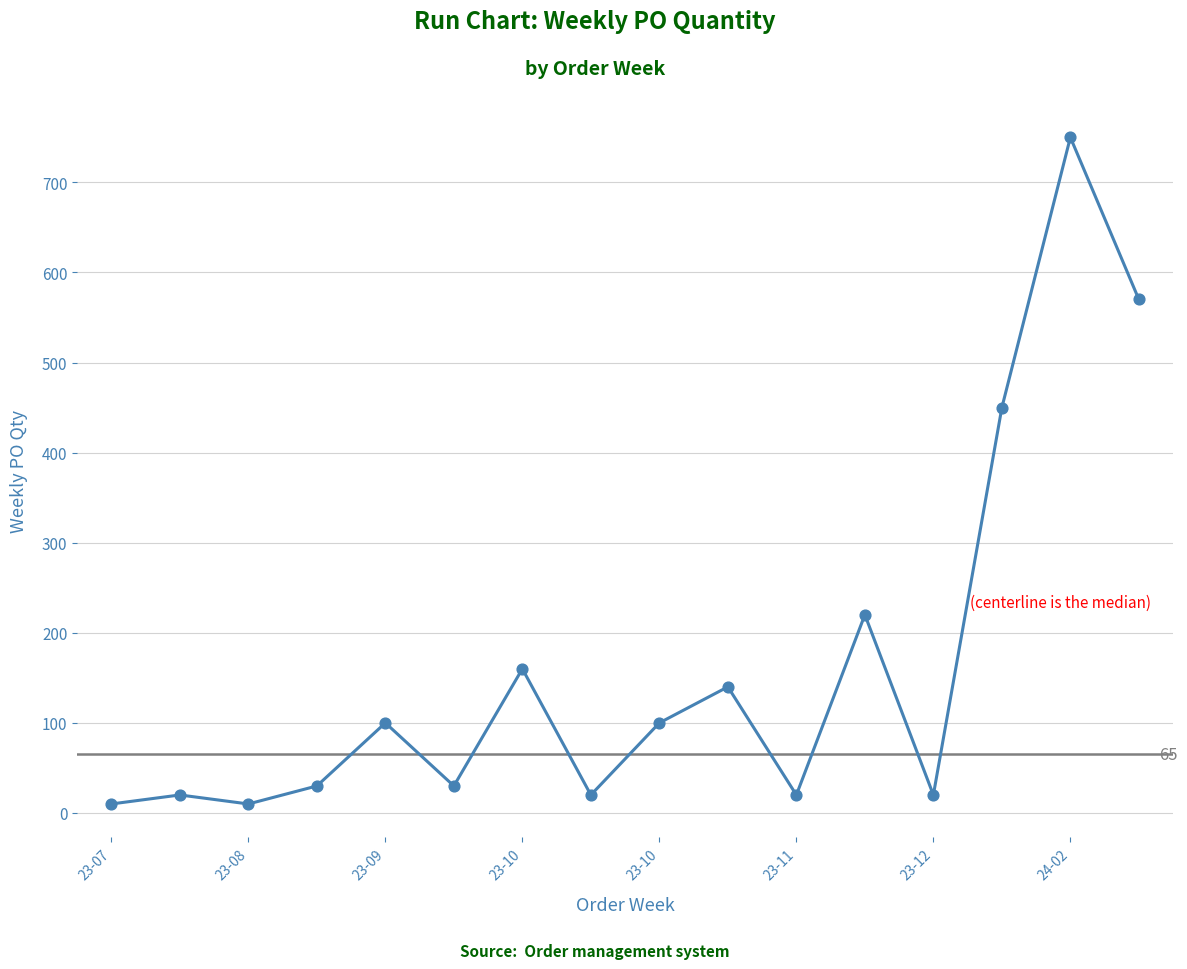

What is the maximum value shown in the chart?

750